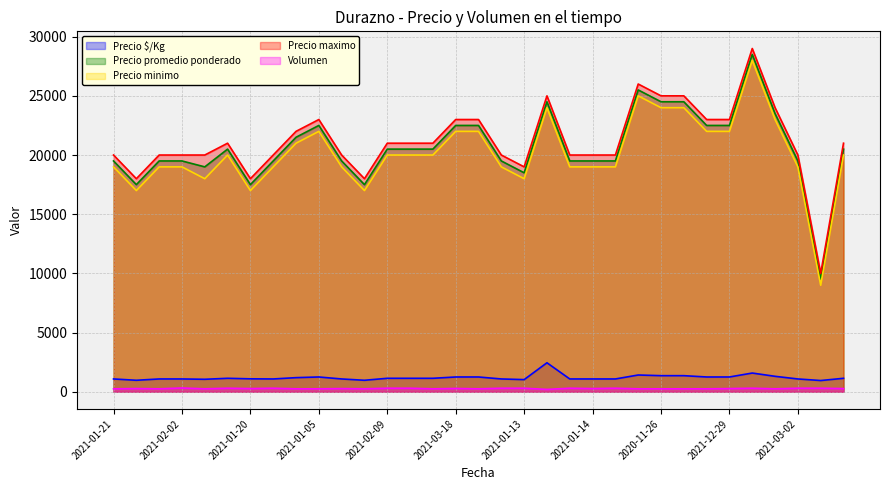

At 2021-03-18, list the series in order from smallest to largest.

Volumen, Precio $/Kg, Precio minimo, Precio promedio ponderado, Precio maximo